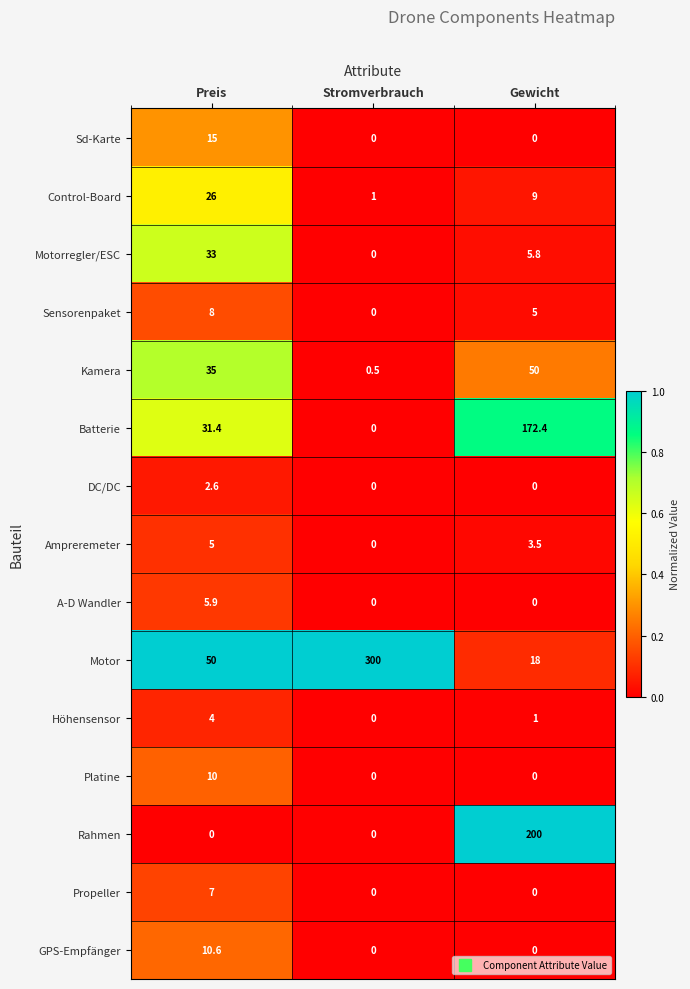

The A-D Wandler series shows 3.2 at Gewicht. True or false?

False